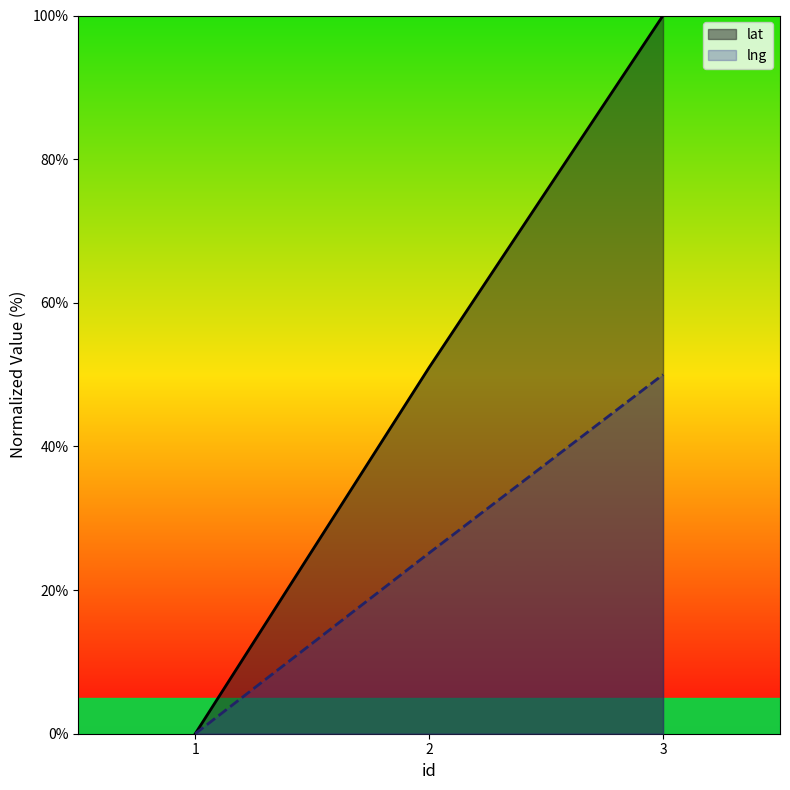

Is the value of lng at 3 greater than the value of lat at 1?

Yes